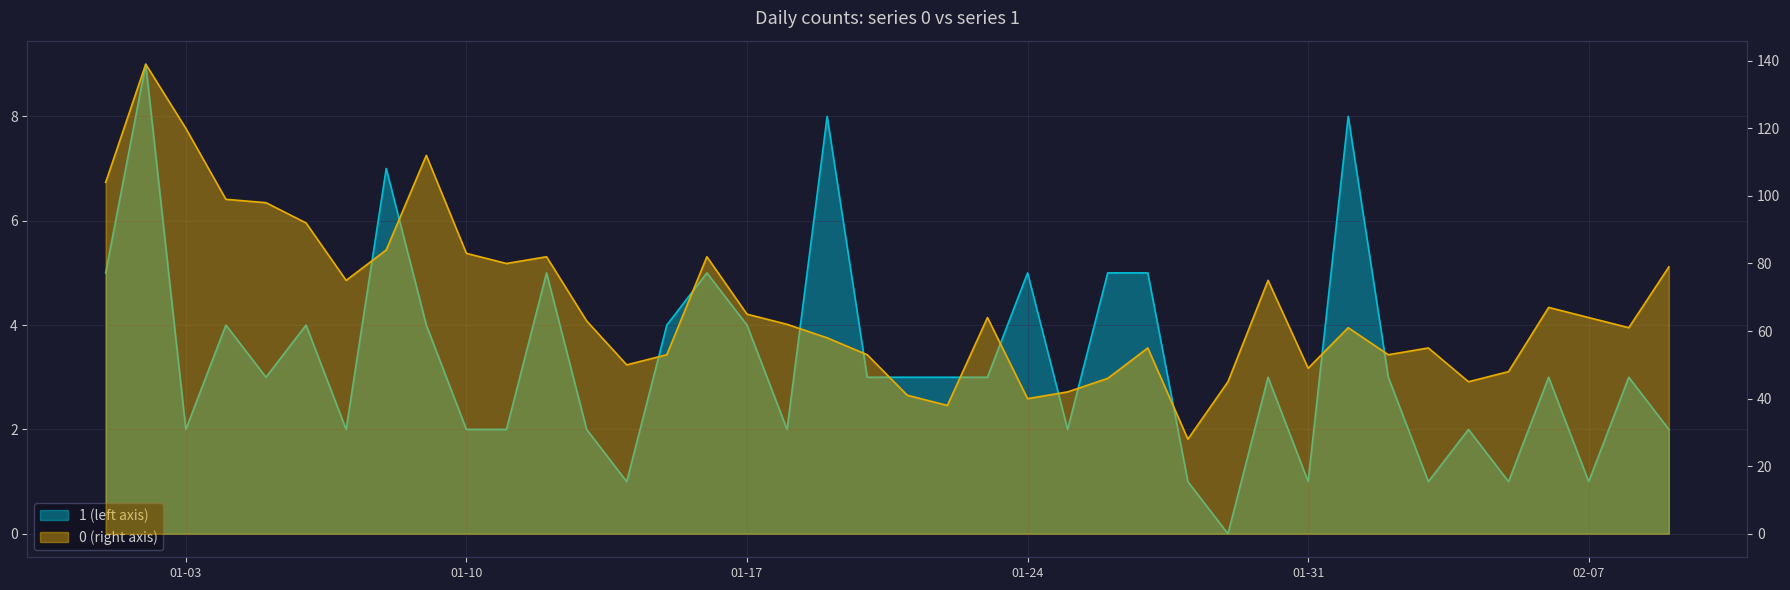

What position from the right is 2023-01-05?

36